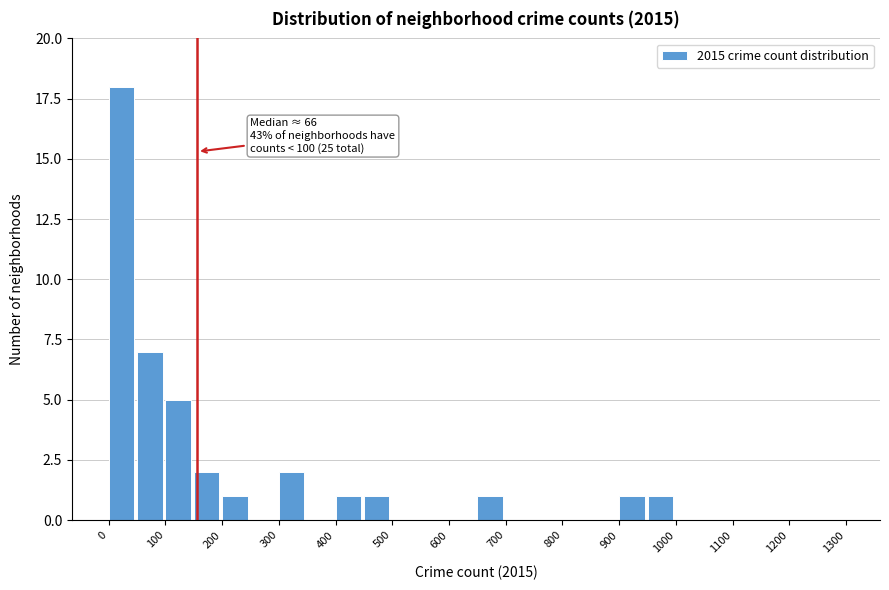

Over which range of the x-axis is the bar tallest?

0 to 50